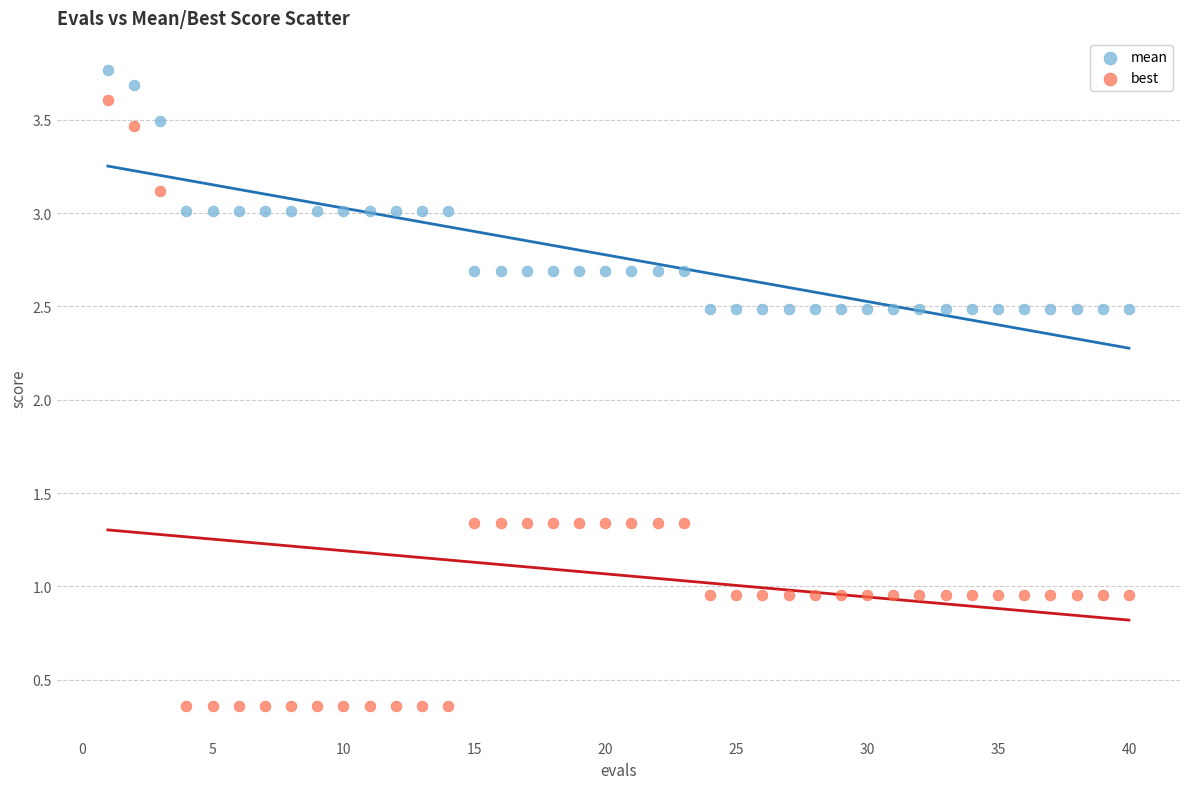

What is the X range (max minus min) for the scatter plot?

39.0